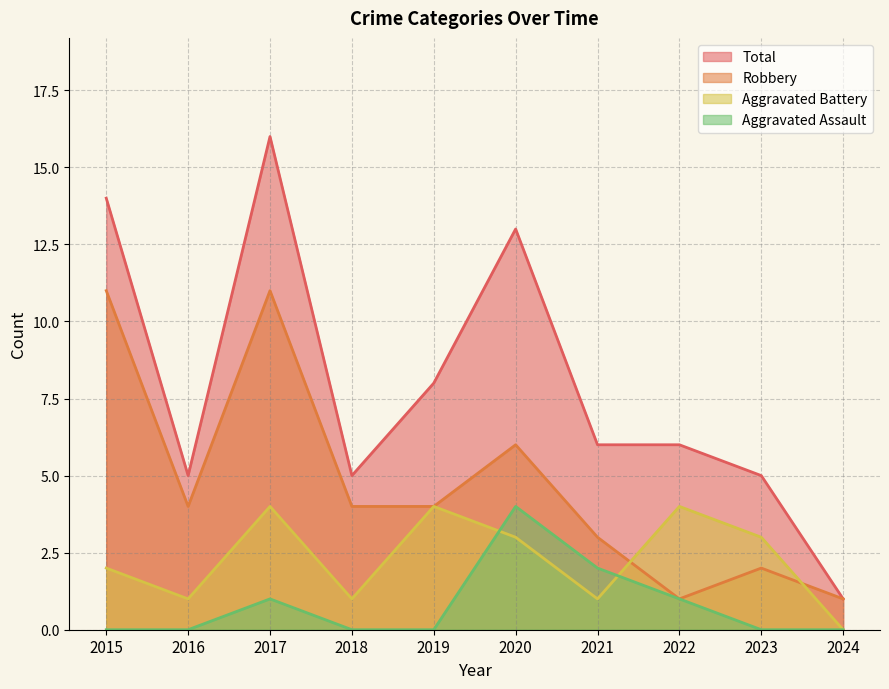

Reading left to right, transcribe all the data shown in this chart.

Aggravated Assault: 0	0	1	0	0	4	2	1	0	0
Aggravated Battery: 2	1	4	1	4	3	1	4	3	0
Robbery: 11	4	11	4	4	6	3	1	2	1
Total: 14	5	16	5	8	13	6	6	5	1